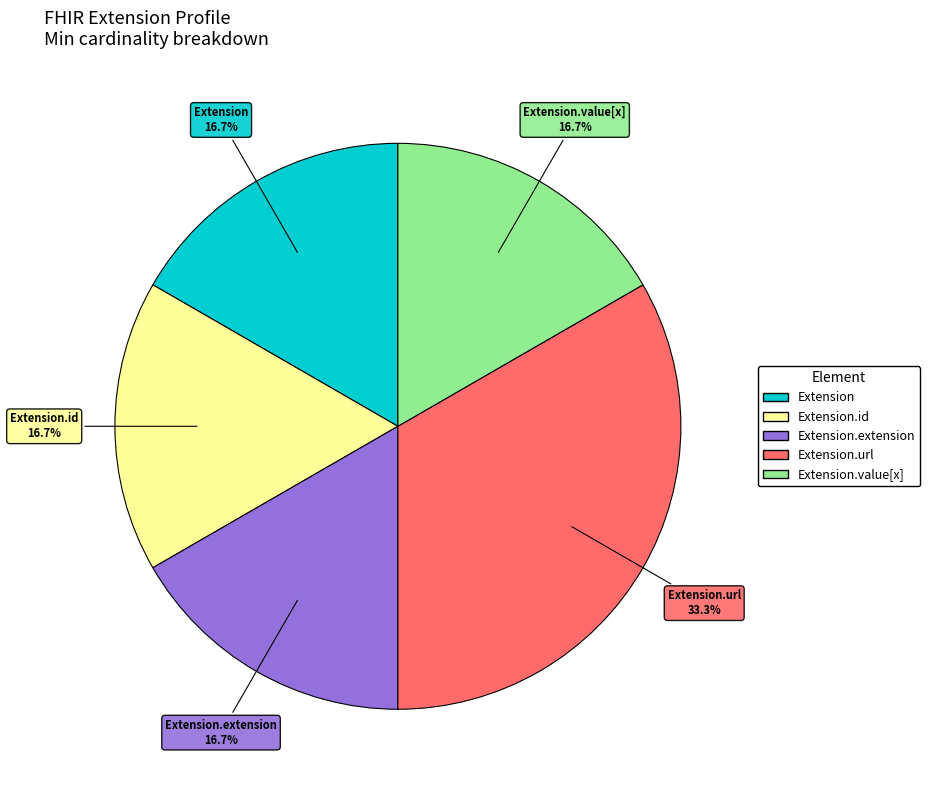

How much of the chart is everything except Extension.id?

83.3%